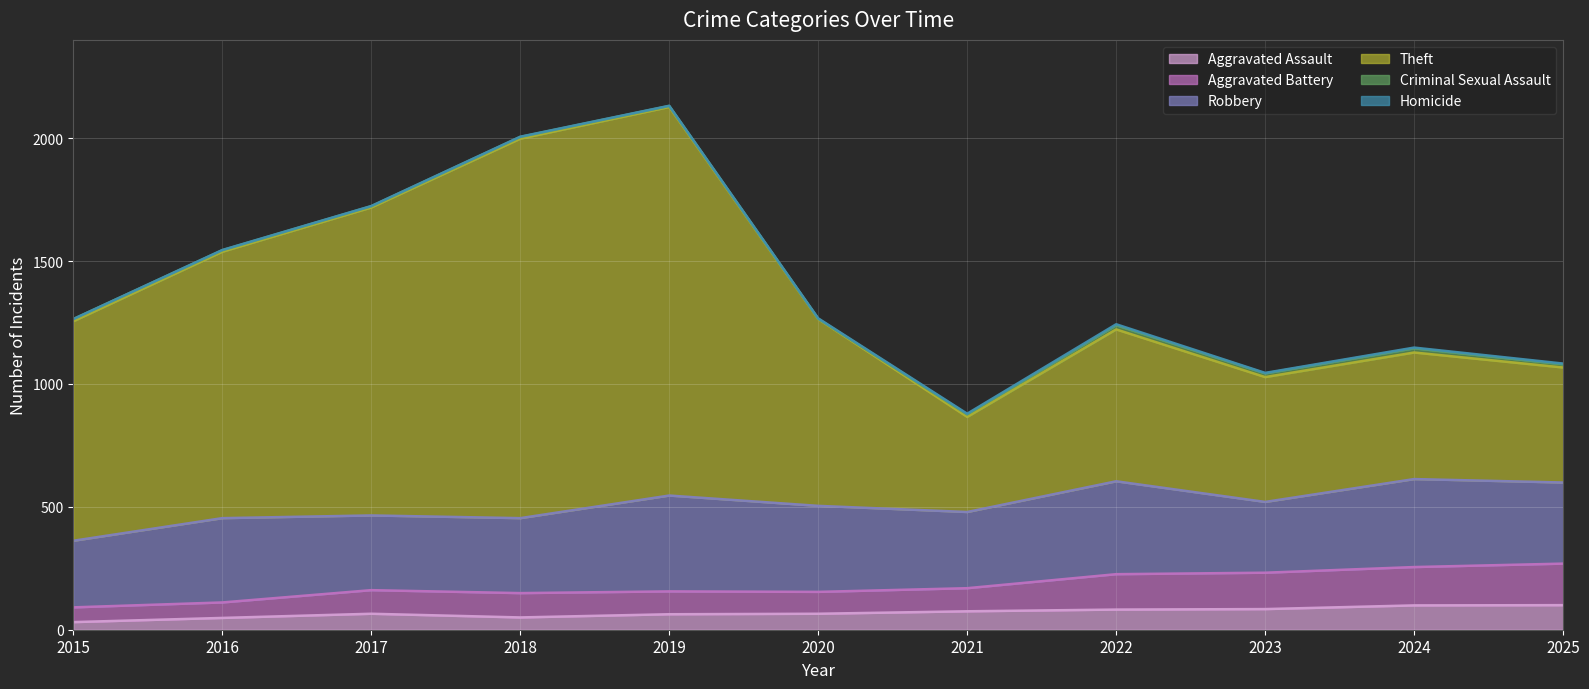

The value of Aggravated Assault at 2022 is 53. True or false?

False